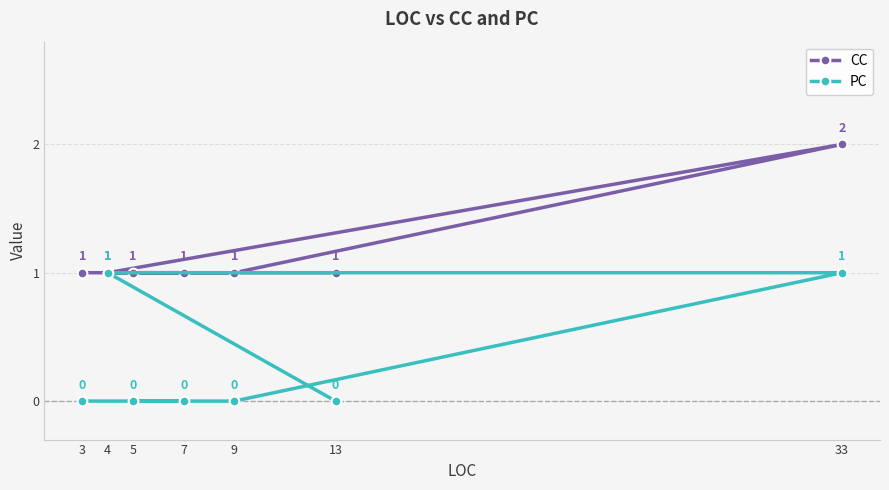

At which label does CC reach its peak?

33